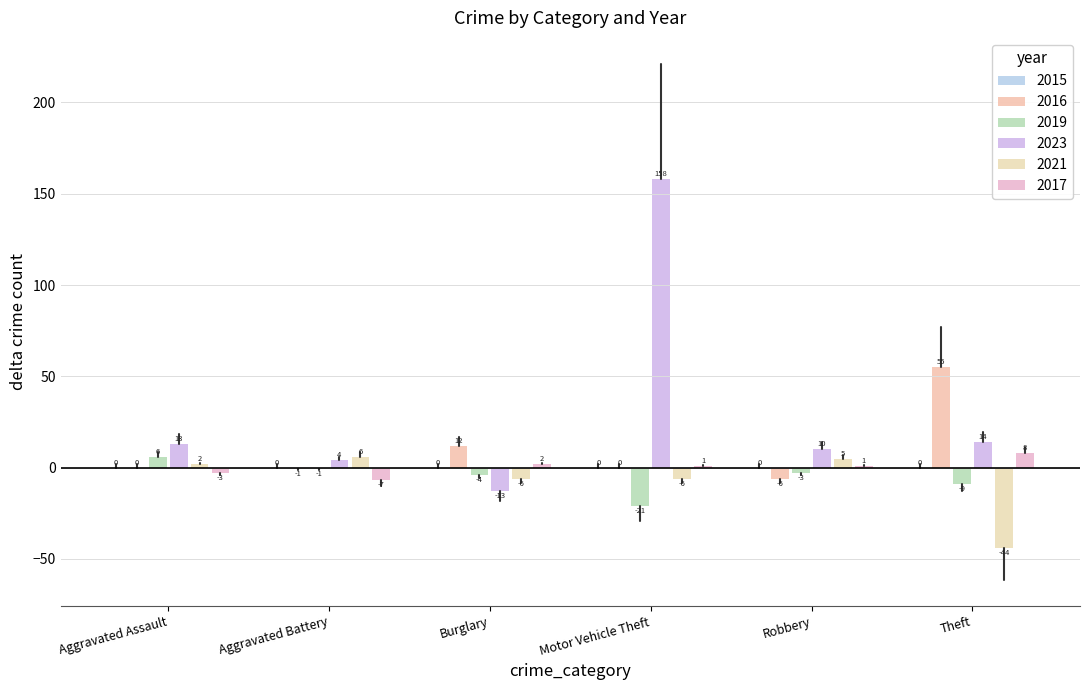

Are the bars grouped side by side (vs. stacked)?

Yes